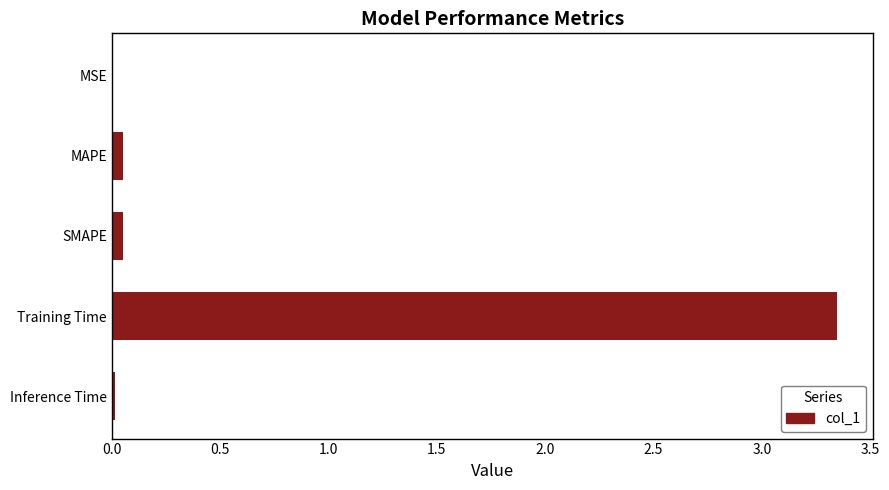

At which category does the chart reach its peak across all series?

Training Time